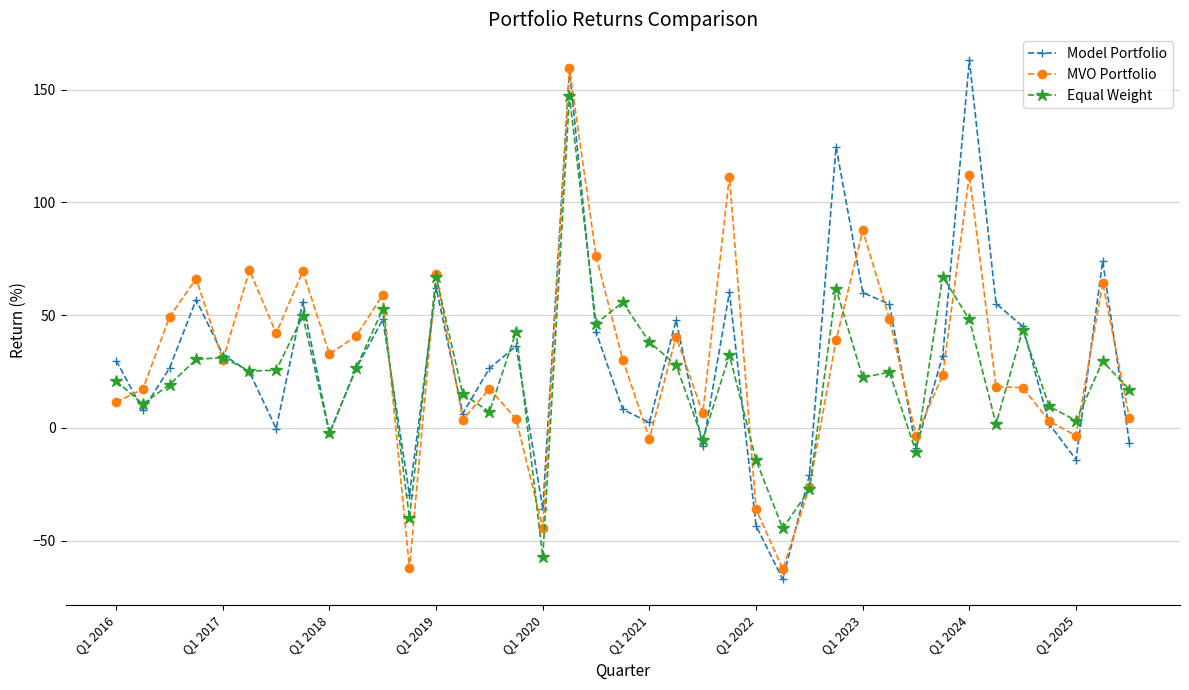

What is the lowest value of the Equal Weight series?

-57.3